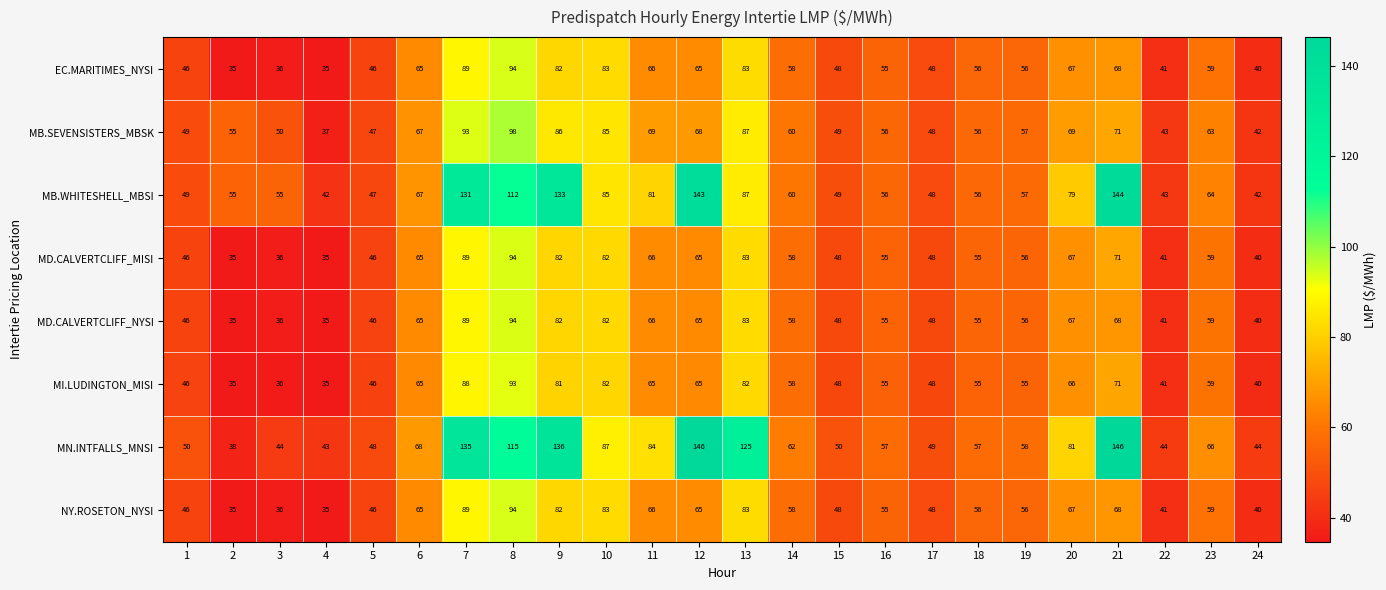

What is the sum of all EC.MARITIMES_NYSI values?

1421